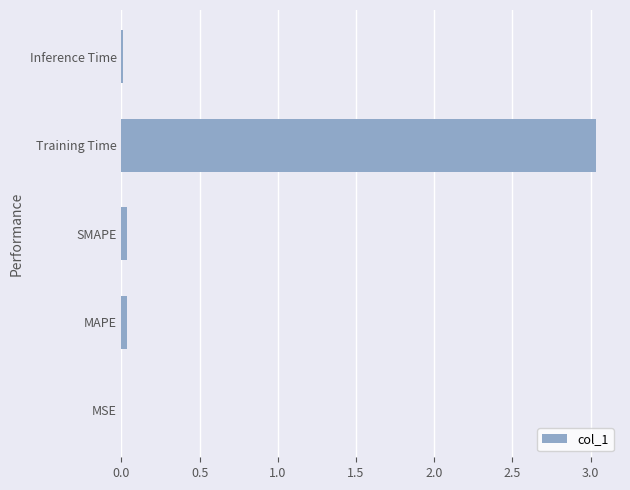

Which label corresponds to the largest value in the chart?

Training Time